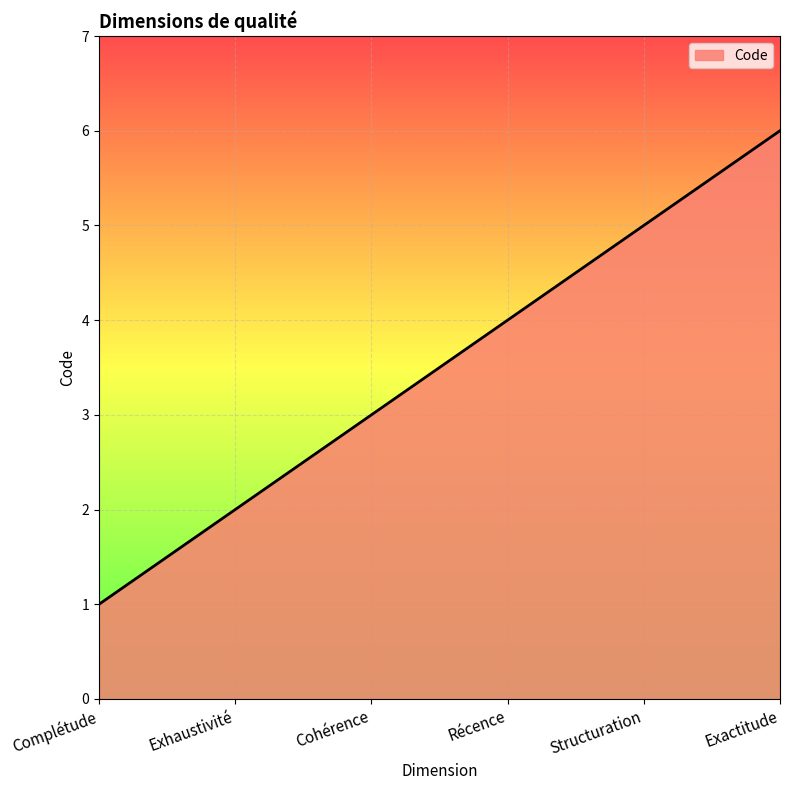

What is the difference between the maximum and second lowest values?

4